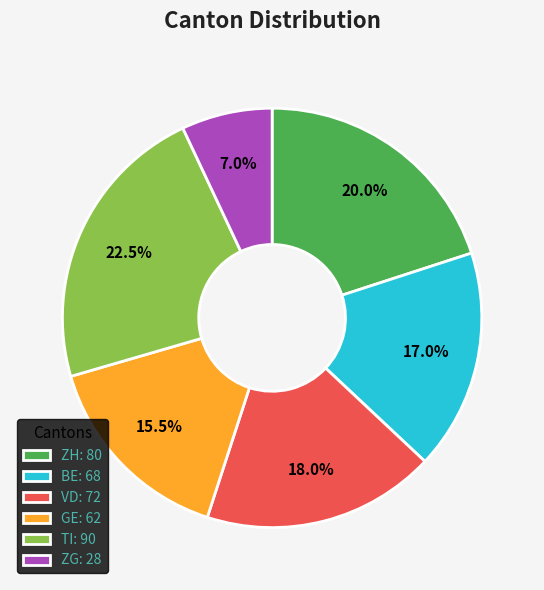

How much of the chart is everything except BE: 68?

83.0%